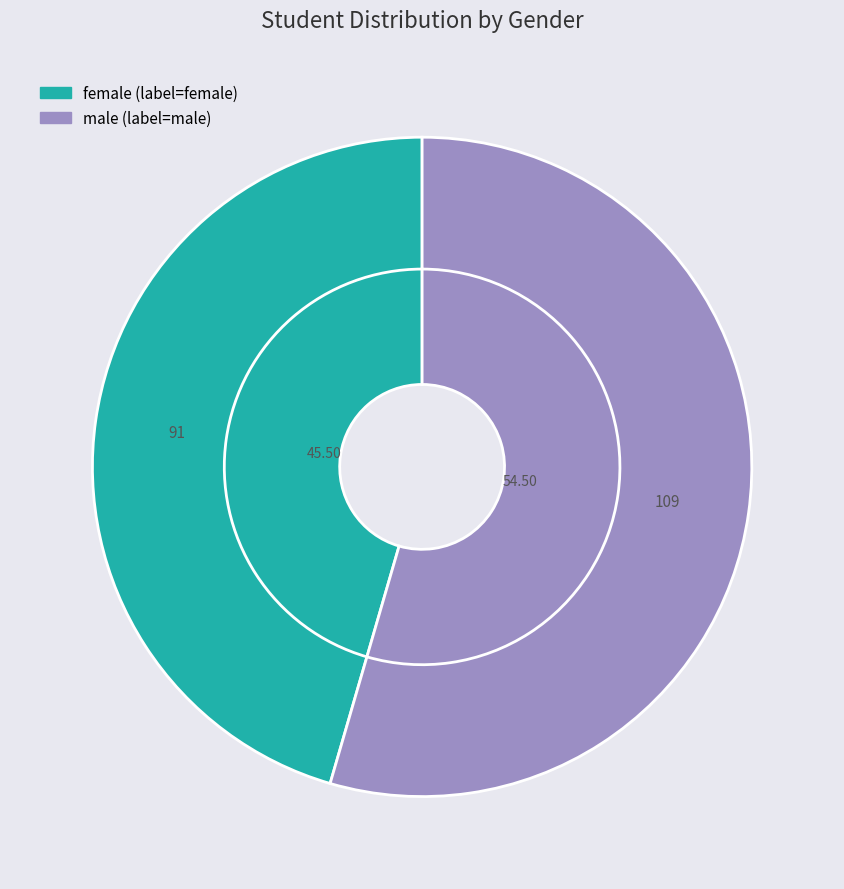

How many slices are in this pie chart?

2